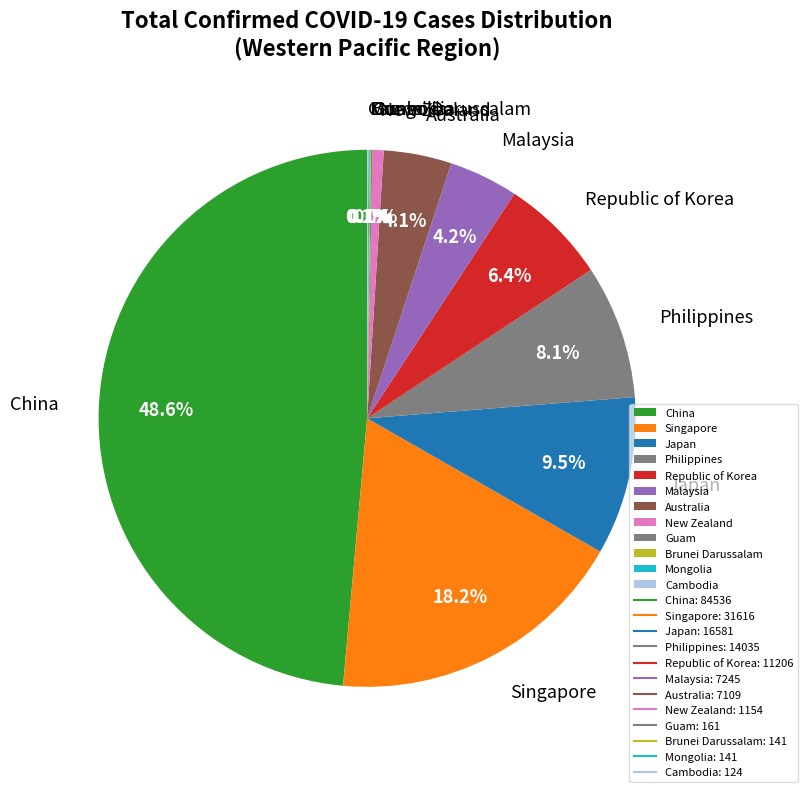

Is Australia the majority of the pie?

No